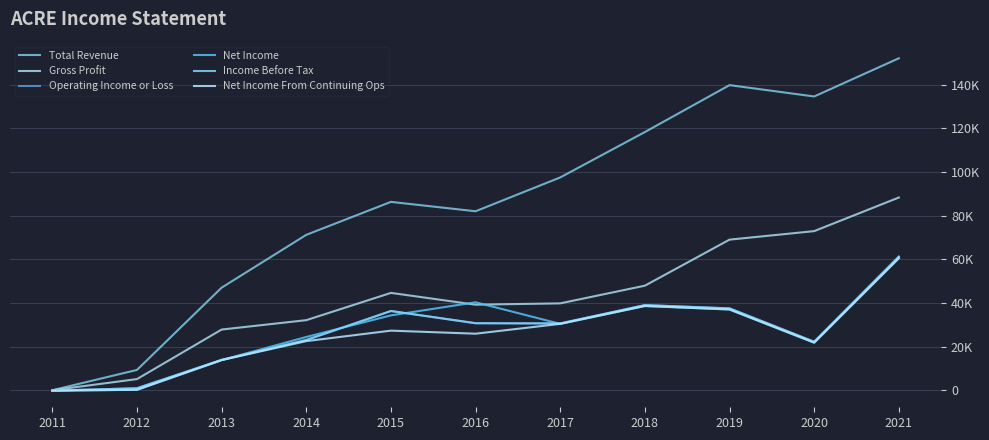

True or false: Gross Profit and Income Before Tax intersect in this chart.

False